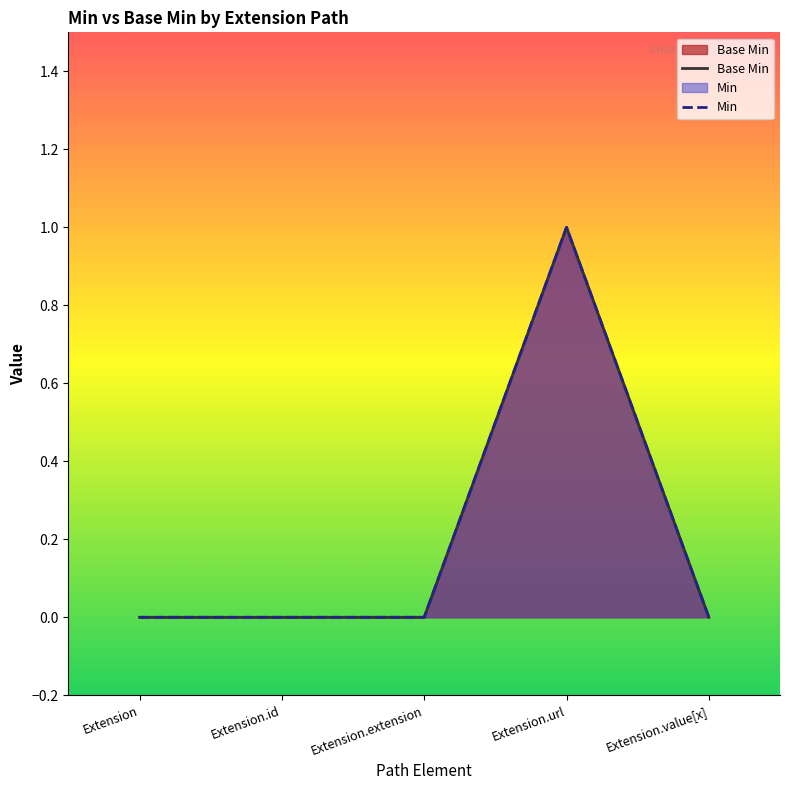

At which label does Min reach its peak?

Extension.url